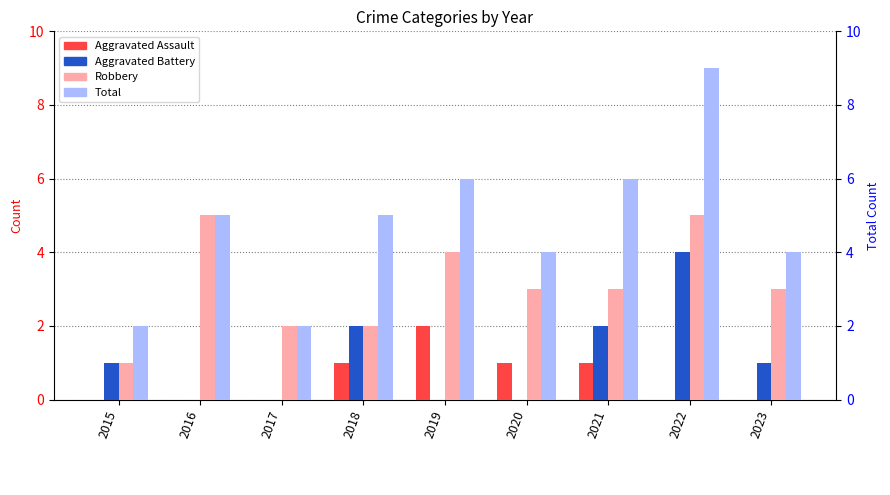

Reading left to right, list all the values displayed in this chart.

Aggravated Assault: 2015=0	2016=0	2017=0	2018=1	2019=2	2020=1	2021=1	2022=0	2023=0
Aggravated Battery: 2015=1	2016=0	2017=0	2018=2	2019=0	2020=0	2021=2	2022=4	2023=1
Robbery: 2015=1	2016=5	2017=2	2018=2	2019=4	2020=3	2021=3	2022=5	2023=3
Total: 2015=2	2016=5	2017=2	2018=5	2019=6	2020=4	2021=6	2022=9	2023=4